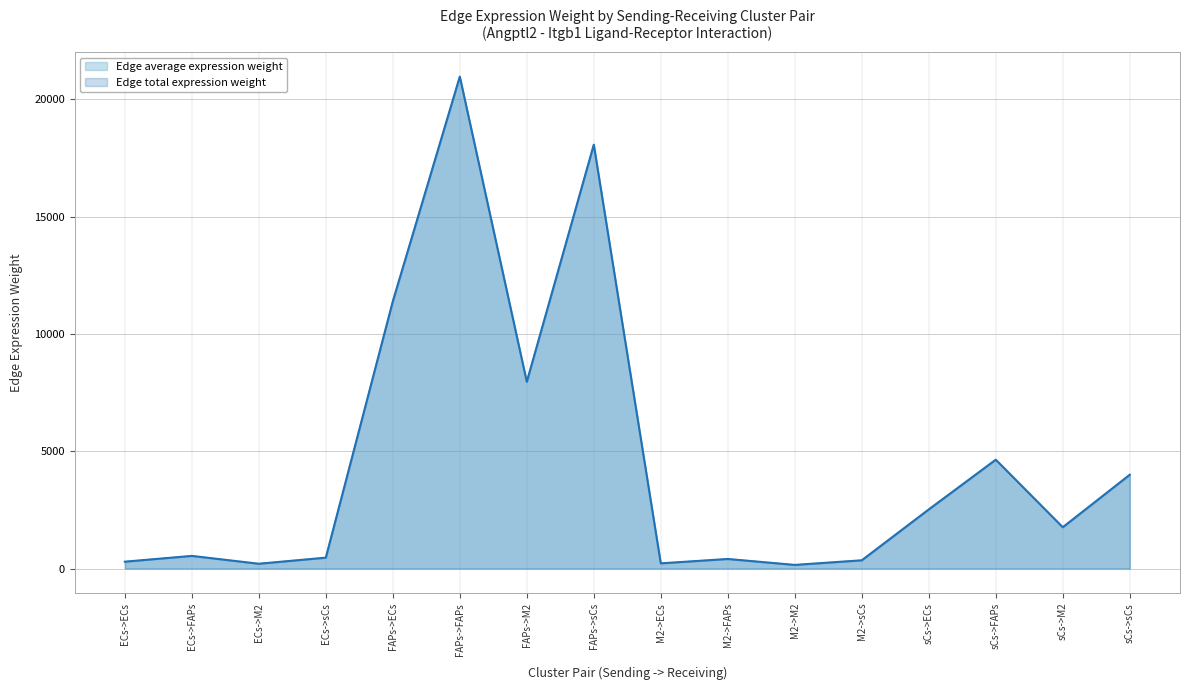

At which label is Edge average expression weight closest to 10559?

FAPs->ECs